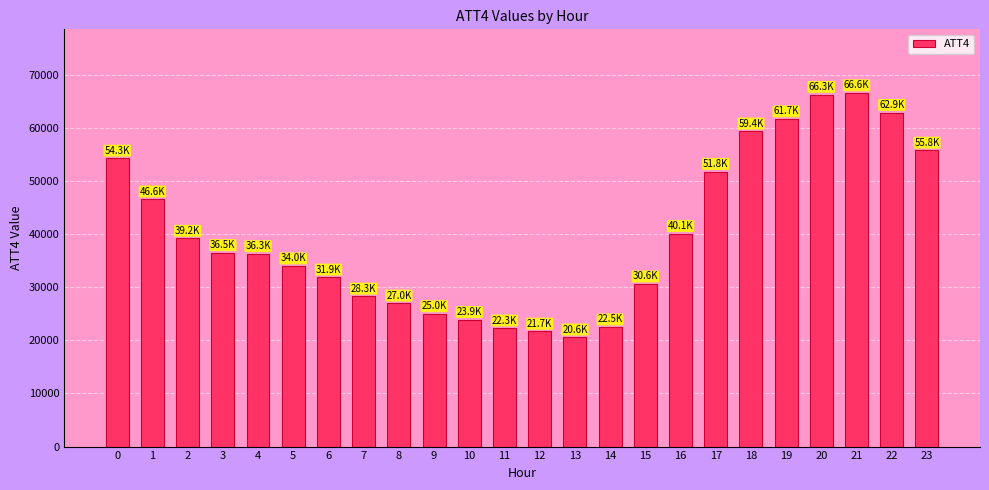

What is the value of the 21st bar from the left?

66300